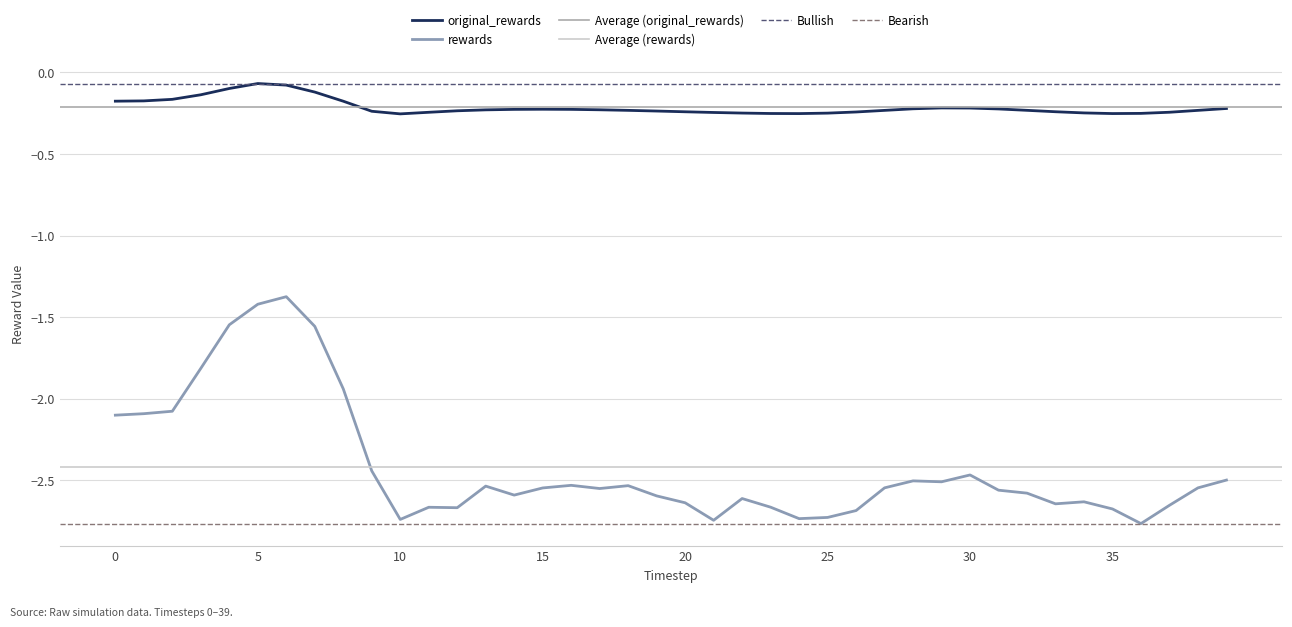

True or false: original_rewards and rewards cross at least once.

False